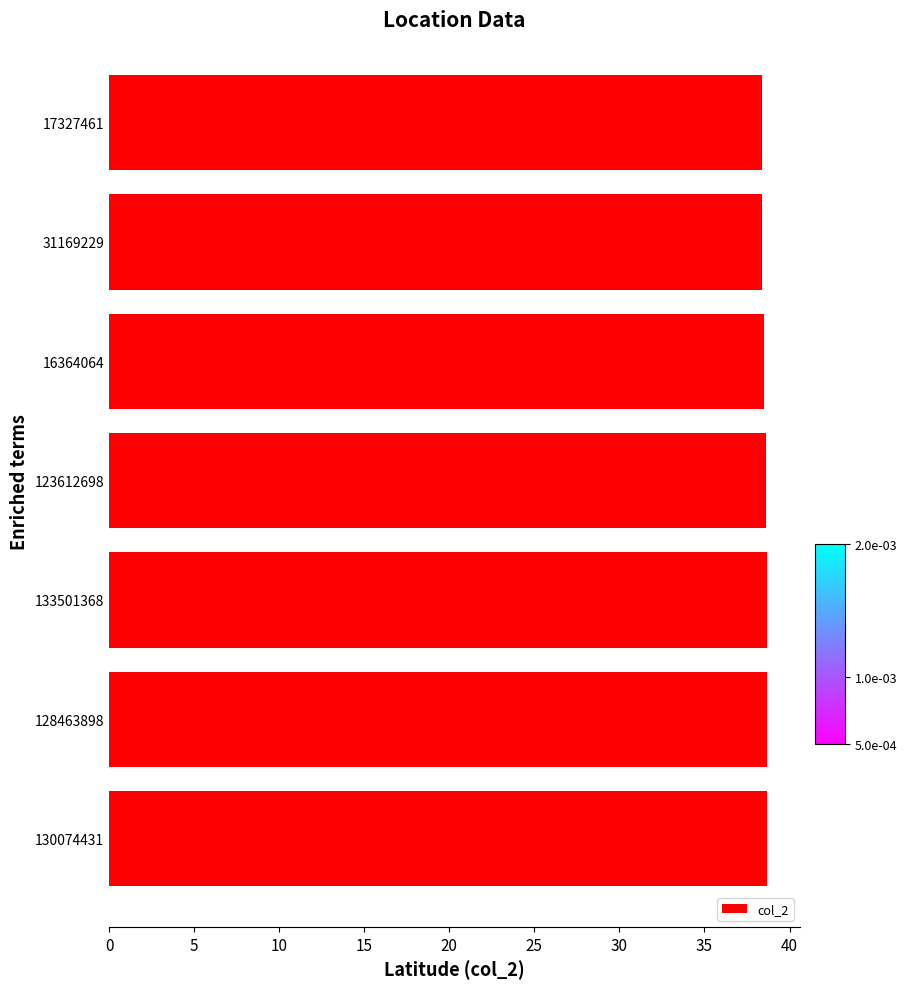

The chart shows a value of 53.2 at 128463898. True or false?

False